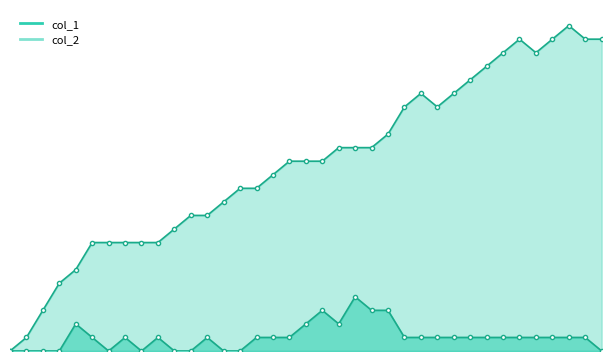

Where is col_1 nearest to the value 12?

14